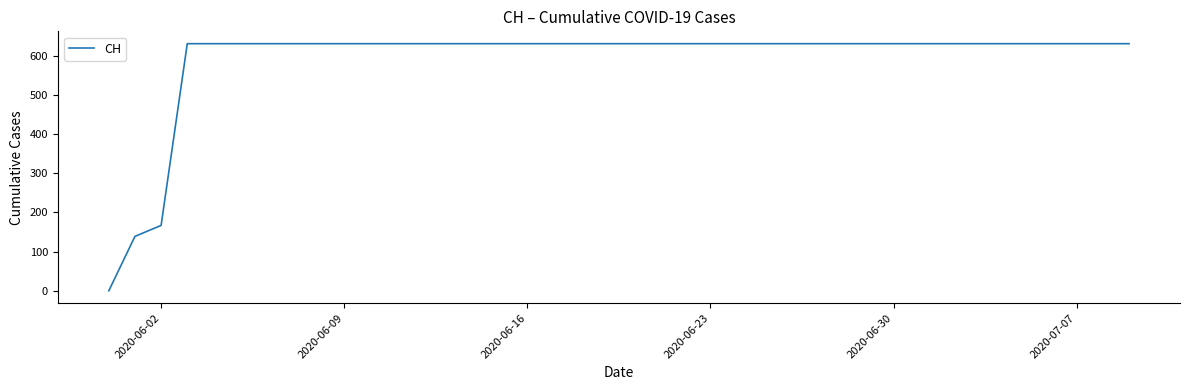

Reading right to left, extract all data points from this chart.

631	631	631	631	631	631	631	631	631	631	631	631	631	631	631	631	631	631	631	631	631	631	631	631	631	631	631	631	631	631	631	631	631	631	631	631	631	167	139	0